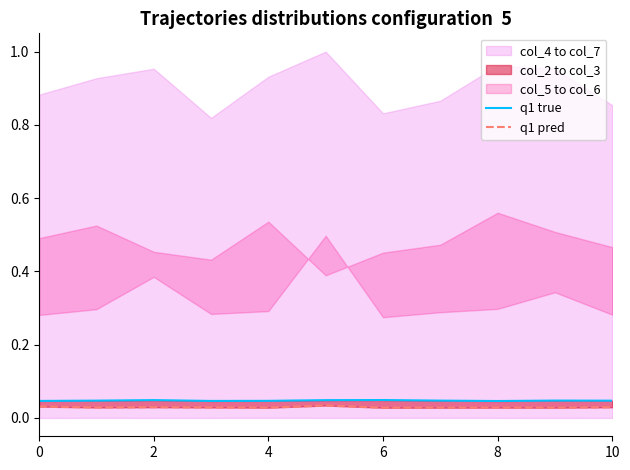

Where is q1 pred nearest to the value 0?

6